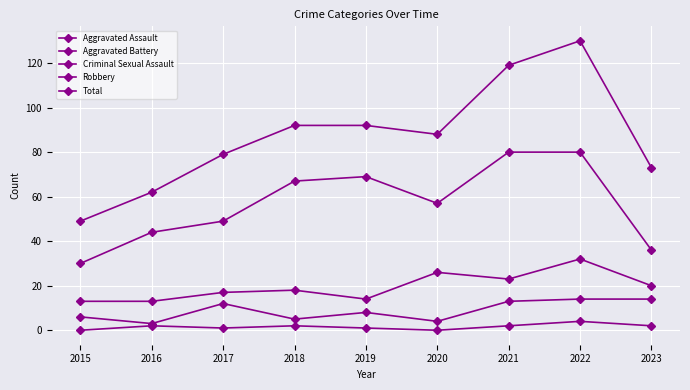

Between 2015 and 2019, which series saw the biggest shift?

Total